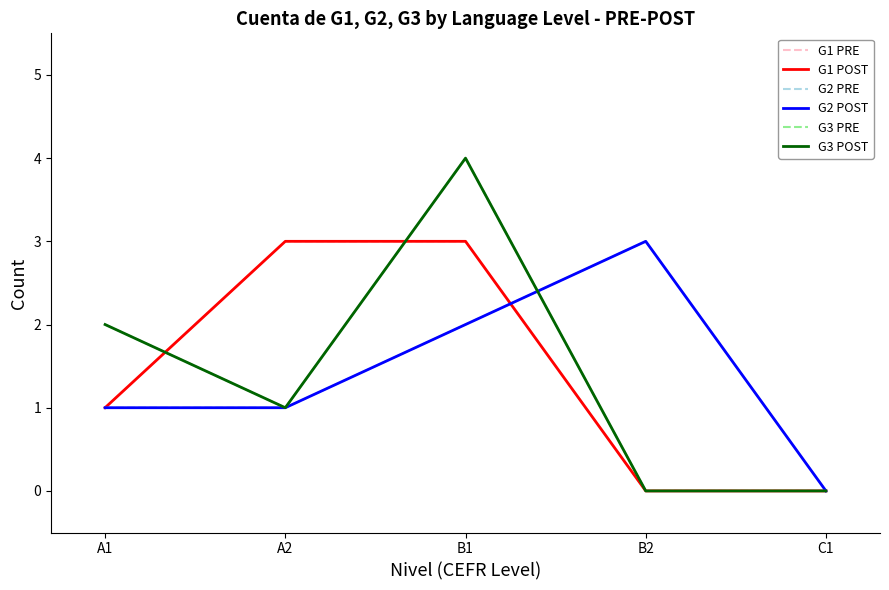

Does the chart display data point markers on the line(s)?

No